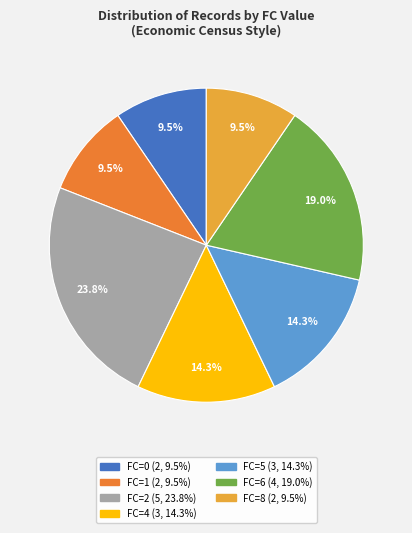

Does any single category account for the majority?

No